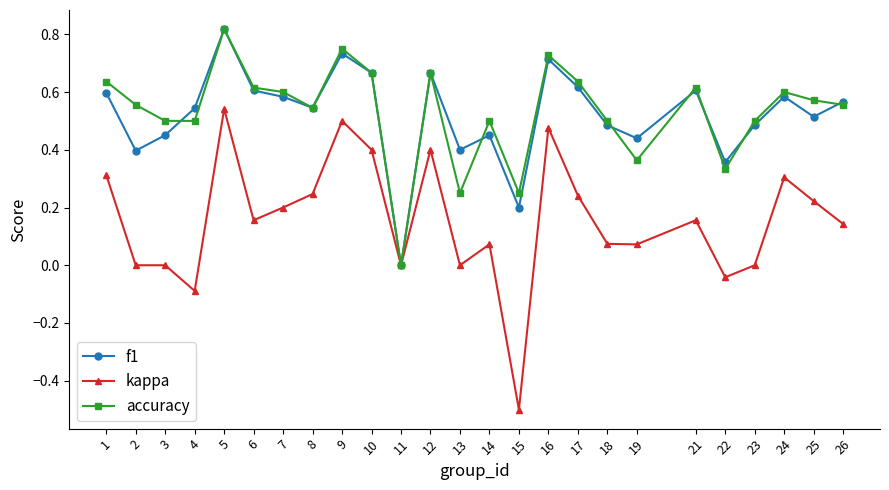

Where does the kappa series first go above 0?

1